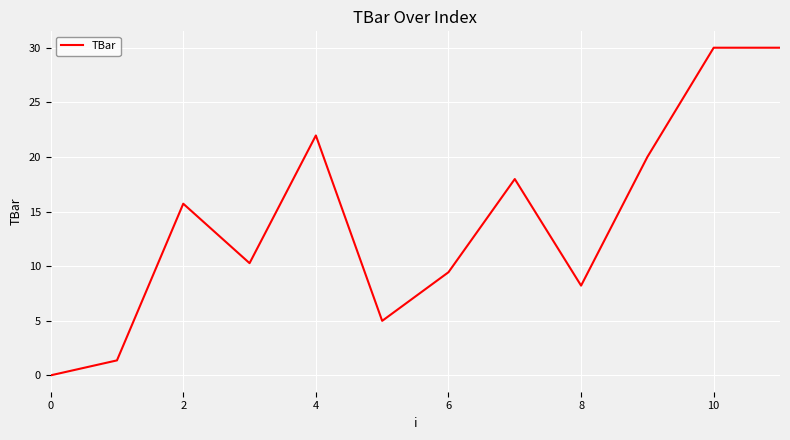

What is the difference between the maximum and minimum values?

30.0